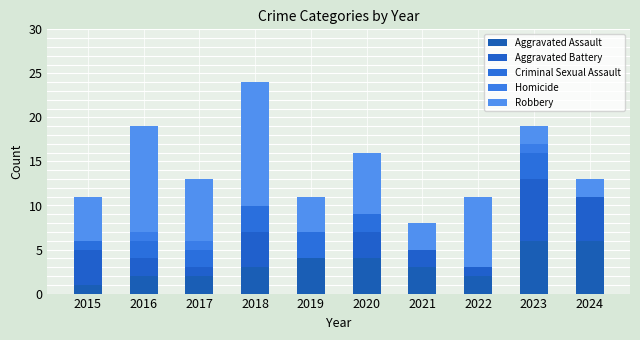

How many data points does each series have?

10